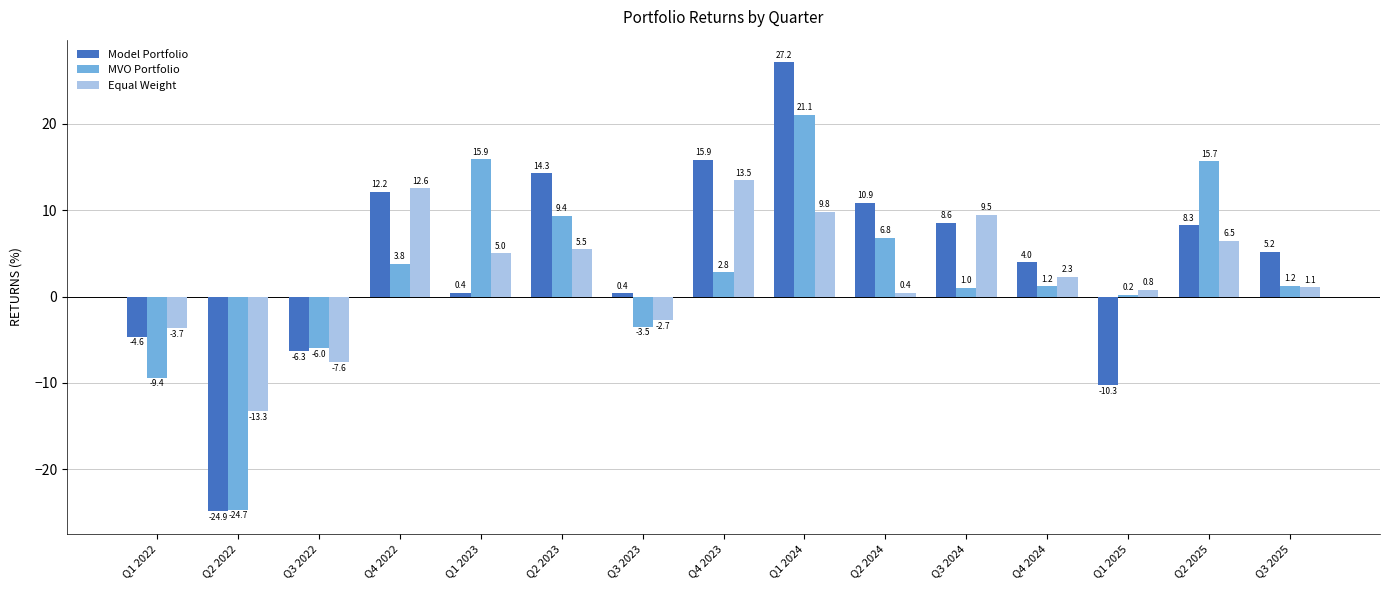

Is it true that Model Portfolio equals 0.4 at Q3 2023?

True